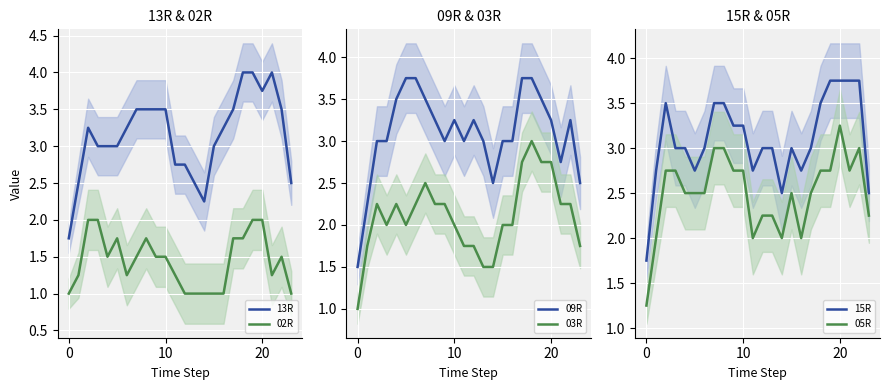

Rank the series at 9 from lowest to highest value.

02R, 03R, 05R, 09R, 15R, 13R